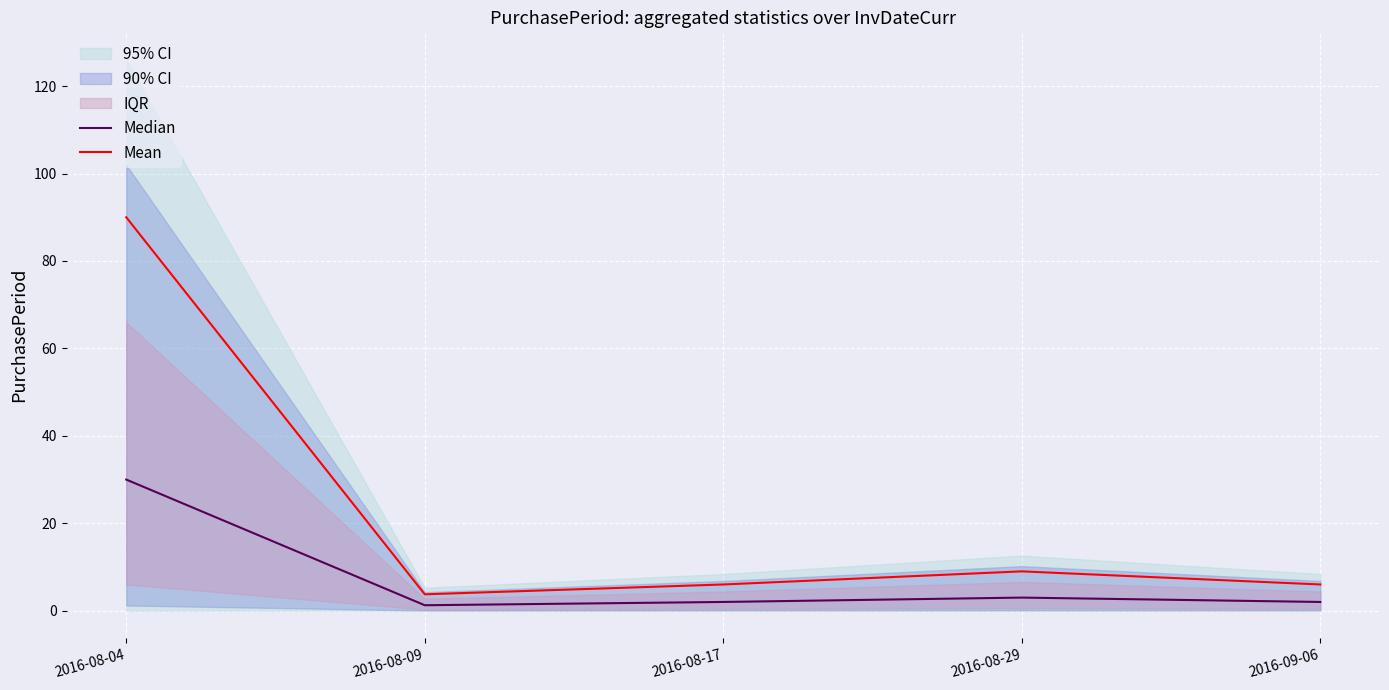

How many lines are shown in the chart?

2